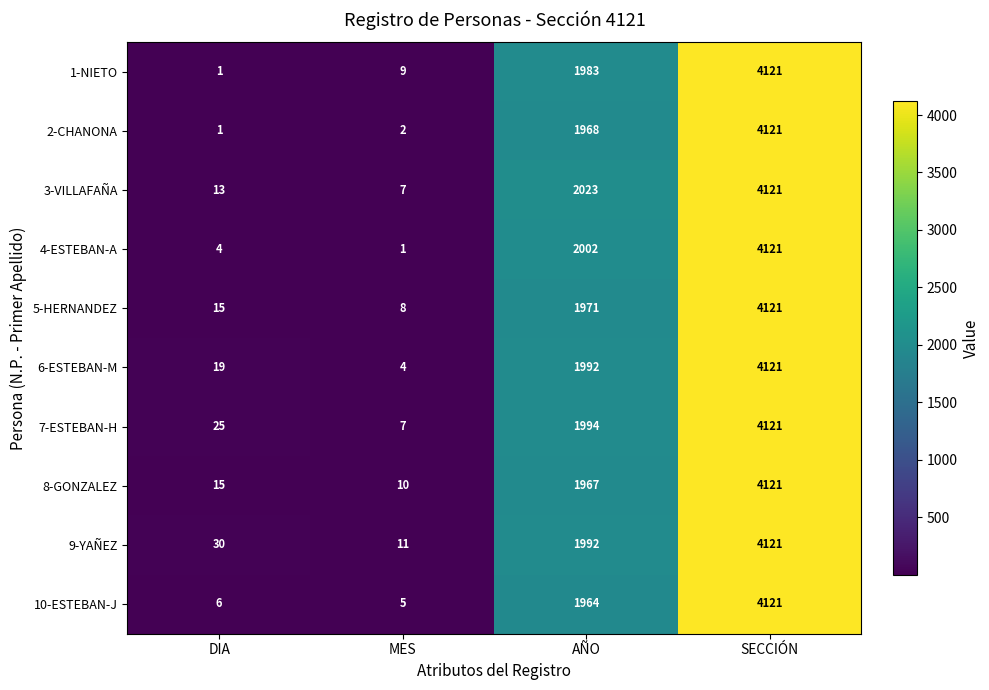

What is the difference between the 5-HERNANDEZ values at AÑO and MES?

1963